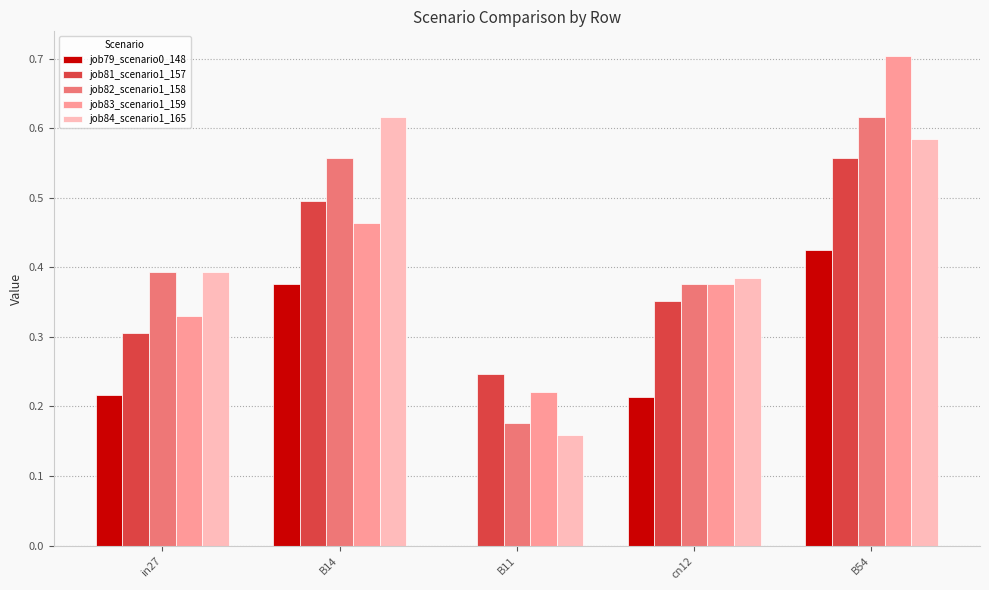

Is it true that job82_scenario1_158 equals 0.3 at B54?

False